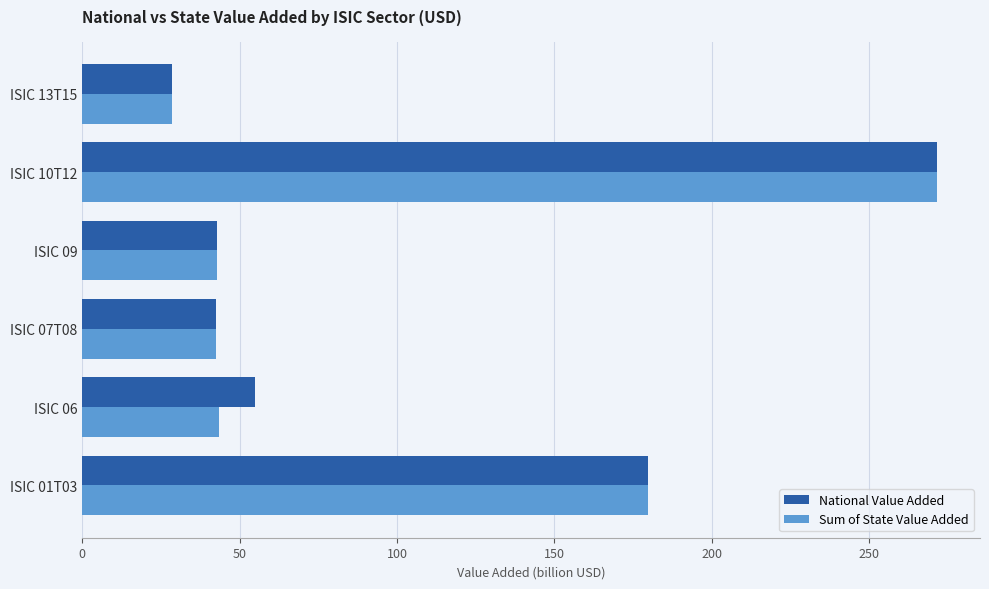

At how many categories does at least one series exceed 159?

2